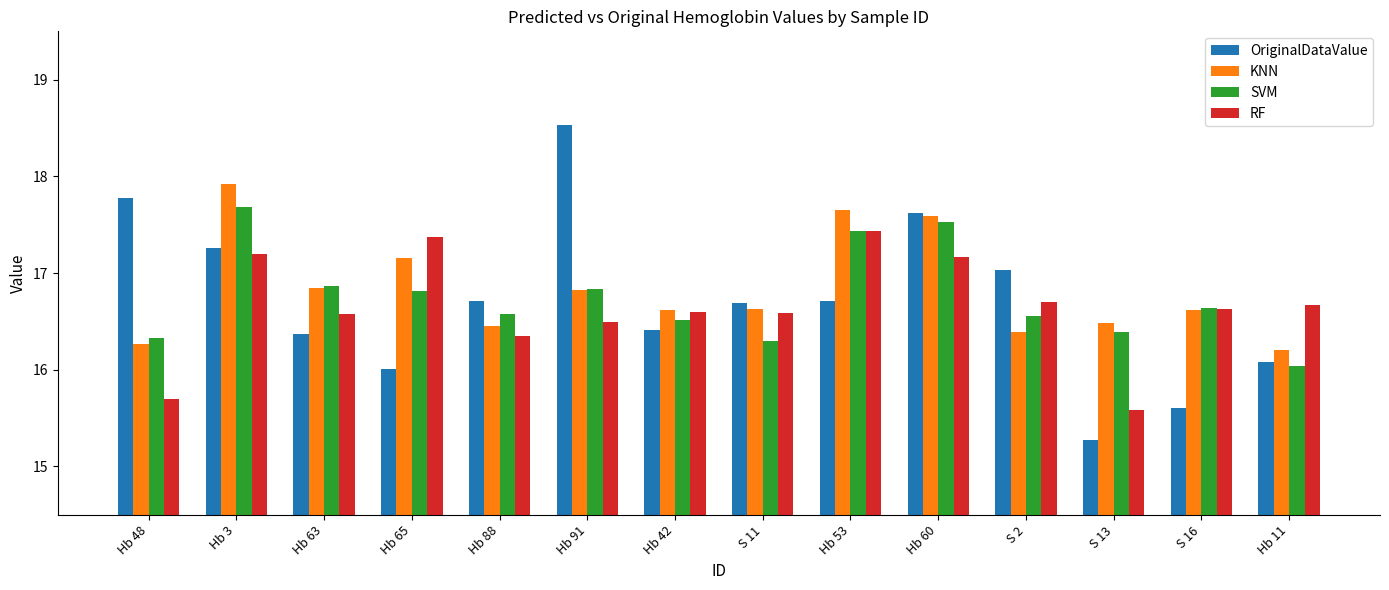

What is the difference between the maximum and second lowest values in the RF series?

1.7